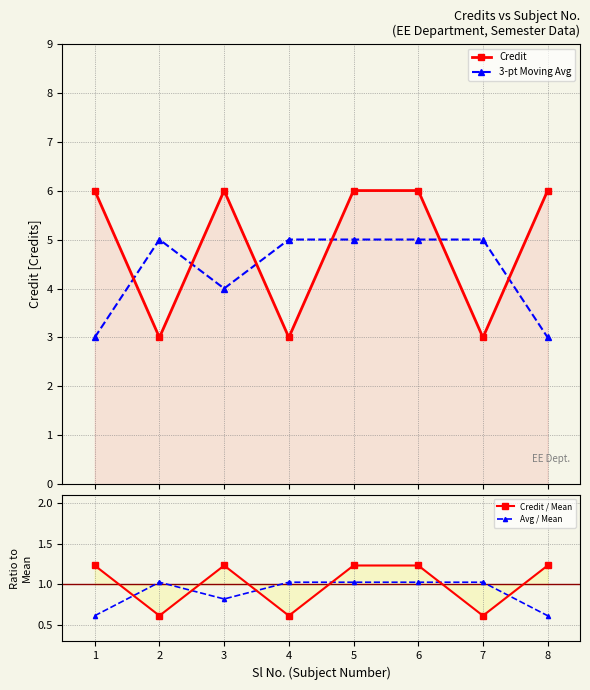

True or false: Credit / Mean has a value of 0.6 at 2.

True